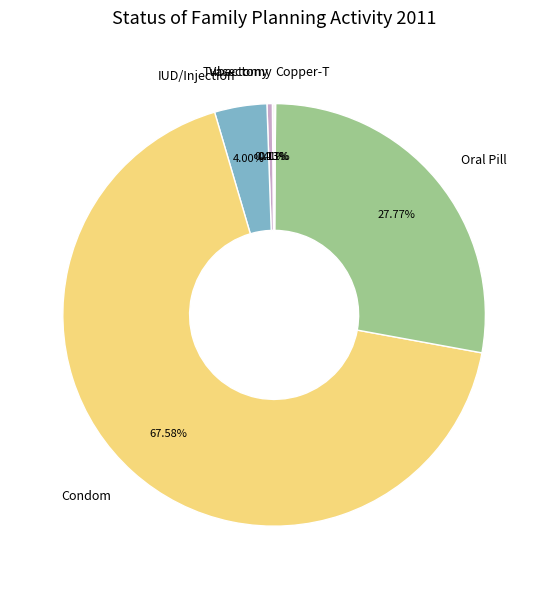

Approximately how many times larger is the value at IUD/Injection compared to Tubectomy?

9.7